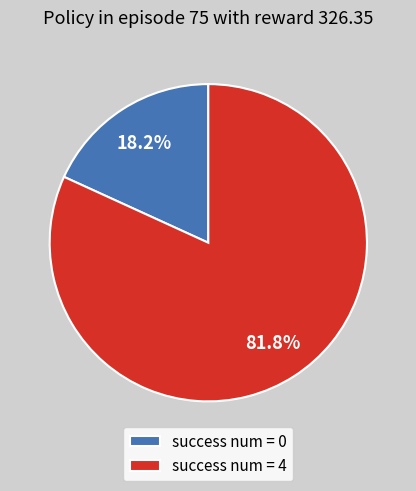

Rank the categories by value from lowest to highest.

success num = 0, success num = 4